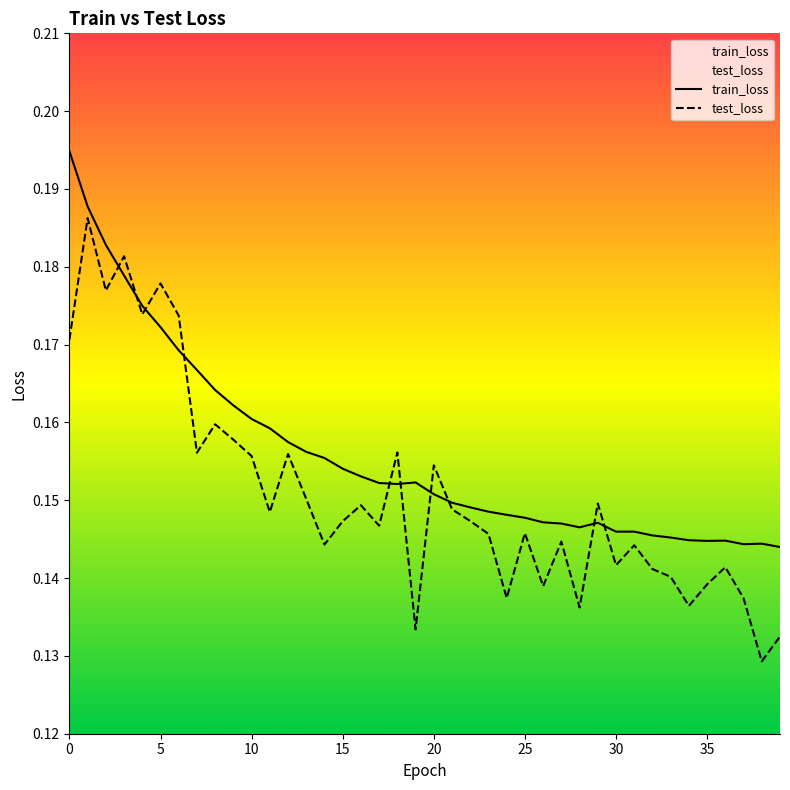

Reading right to left, transcribe all the data shown in this chart.

train_loss: 39=0.1	38=0.1	37=0.1	36=0.1	35=0.1	34=0.1	33=0.1	32=0.1	31=0.1	30=0.1	29=0.1	28=0.1	27=0.1	26=0.1	25=0.1	24=0.1	23=0.1	22=0.1	21=0.1	20=0.2	19=0.2	18=0.2	17=0.2	16=0.2	15=0.2	14=0.2	13=0.2	12=0.2	11=0.2	10=0.2	9=0.2	8=0.2	7=0.2	6=0.2	5=0.2	4=0.2	3=0.2	2=0.2	1=0.2	0=0.2
test_loss: 39=0.1	38=0.1	37=0.1	36=0.1	35=0.1	34=0.1	33=0.1	32=0.1	31=0.1	30=0.1	29=0.1	28=0.1	27=0.1	26=0.1	25=0.1	24=0.1	23=0.1	22=0.1	21=0.1	20=0.2	19=0.1	18=0.2	17=0.1	16=0.1	15=0.1	14=0.1	13=0.2	12=0.2	11=0.1	10=0.2	9=0.2	8=0.2	7=0.2	6=0.2	5=0.2	4=0.2	3=0.2	2=0.2	1=0.2	0=0.2